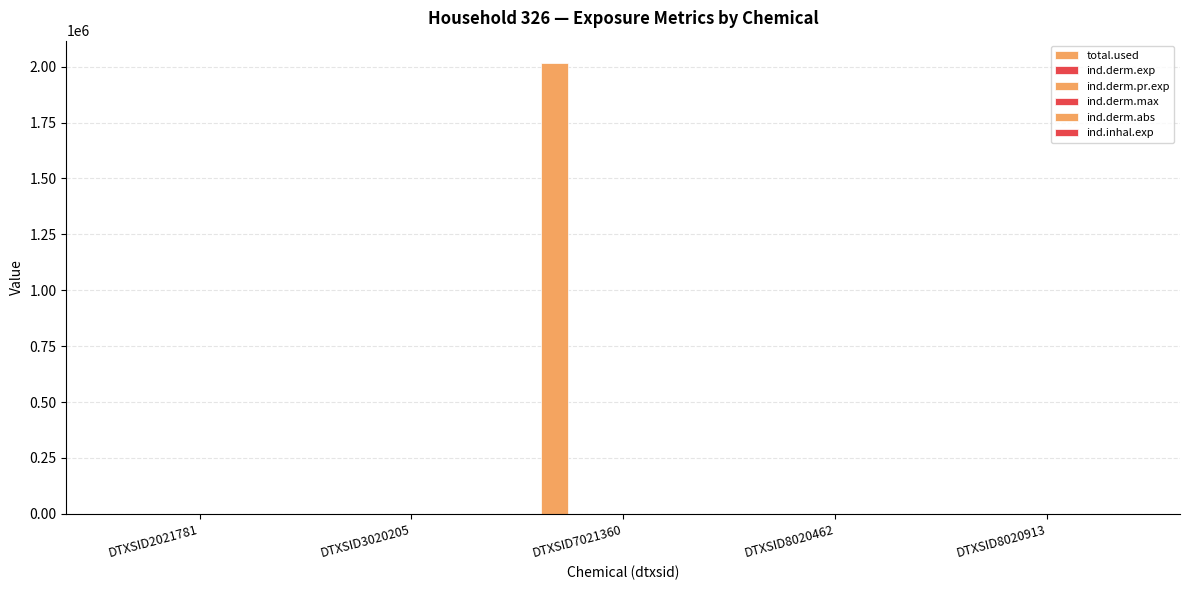

List the series in order of their peak value, highest first.

total.used, ind.inhal.exp, ind.derm.exp, ind.derm.pr.exp, ind.derm.abs, ind.derm.max